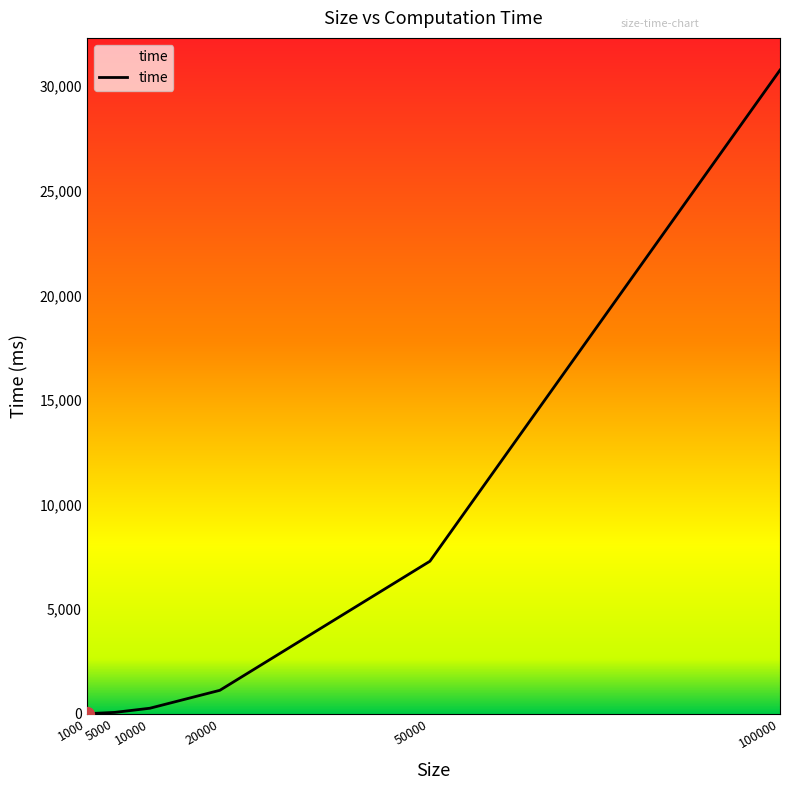

What is the sum of all values?

39510